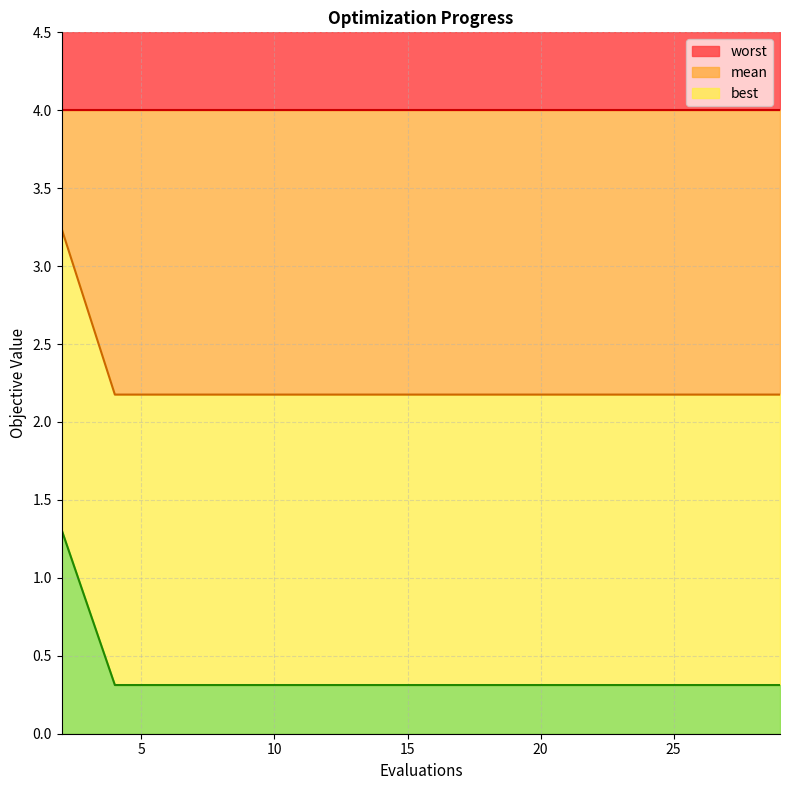

The value of mean at 25 is 2.2. True or false?

True